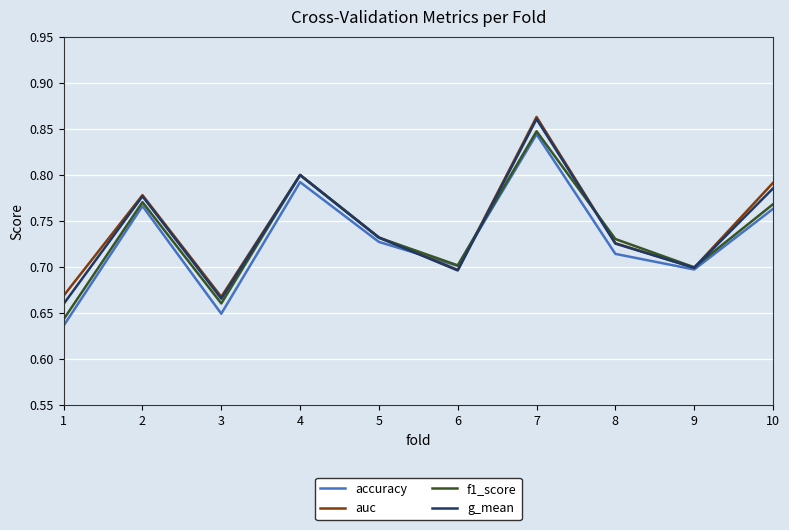

What is the sum of all accuracy values?

7.3